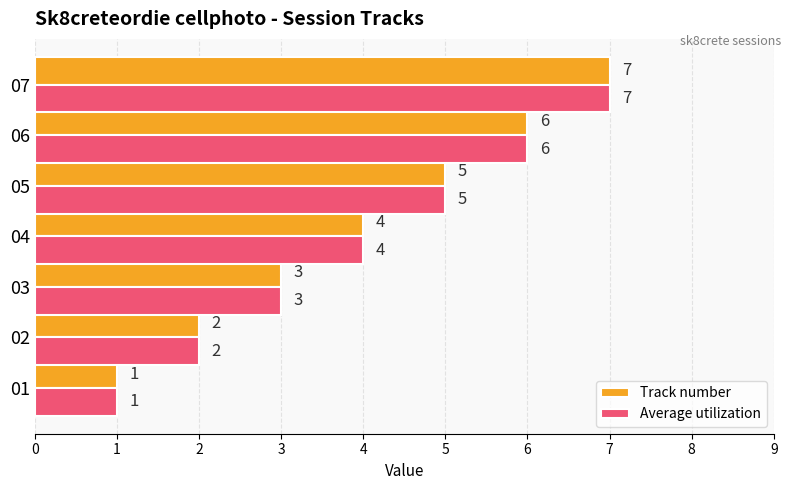

Is the value of Track number at 01 greater than the value of Average utilization at 04?

No